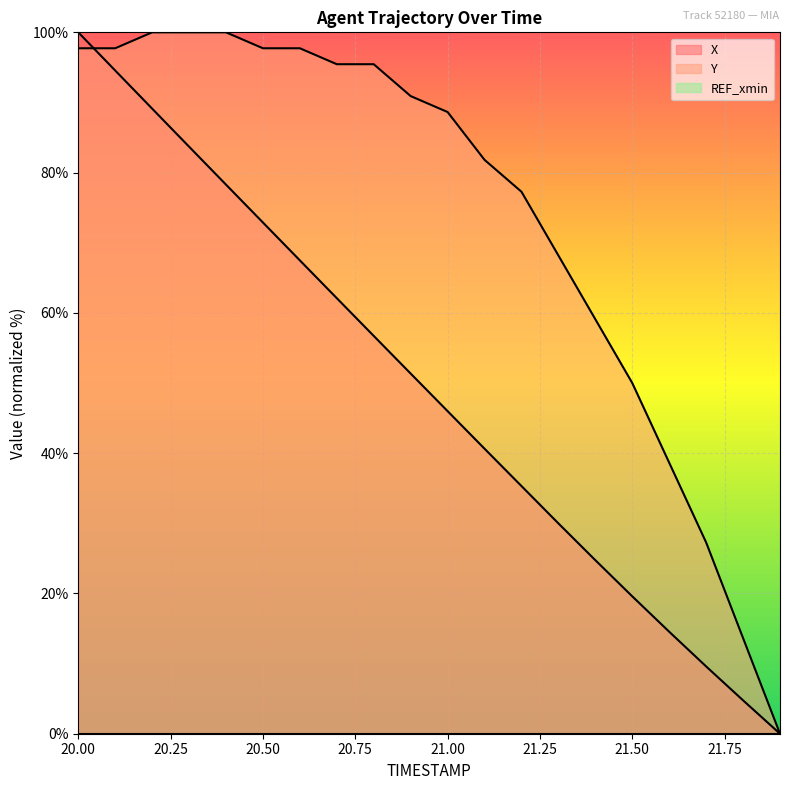

After their last crossing, which series has the higher values: Y or X?

Y